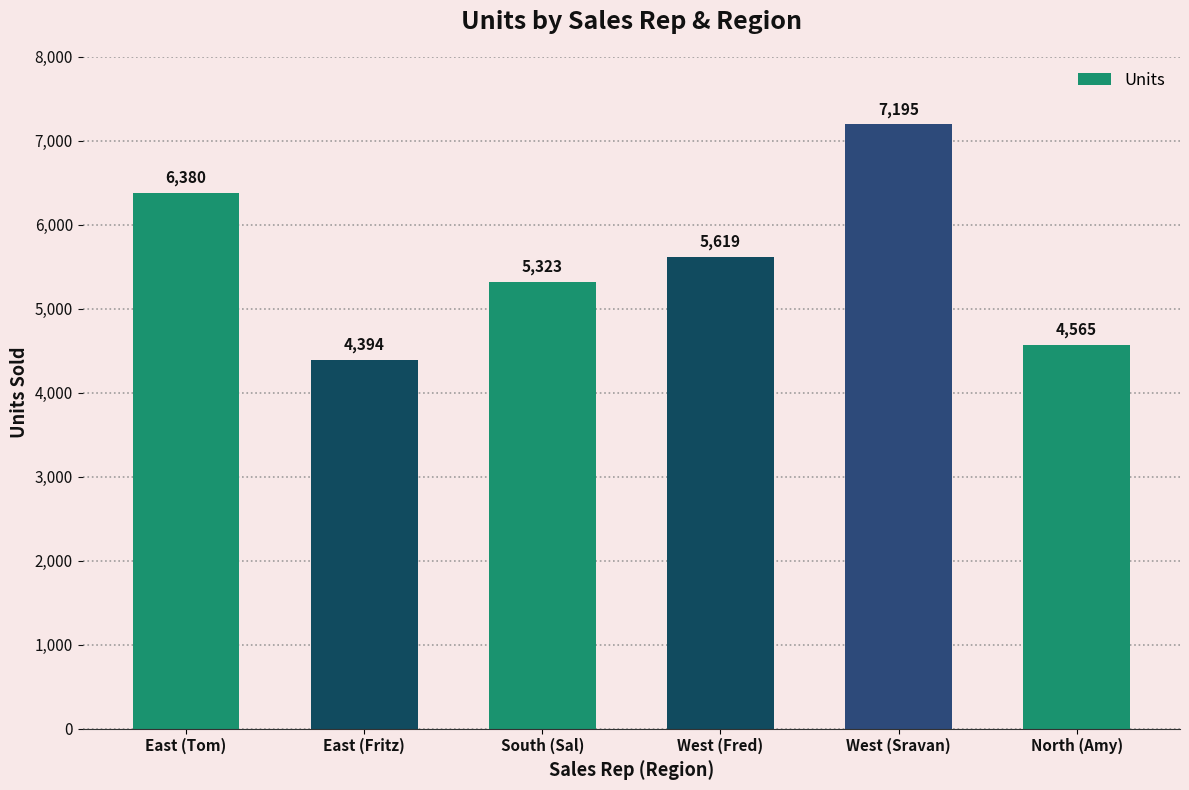

What is the label of the 3rd bar from the right?

West (Fred)